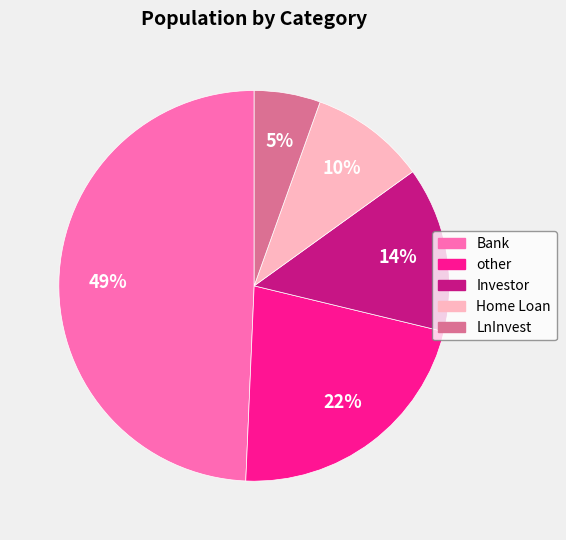

To the nearest percent, what percentage of the pie is Investor?

14%